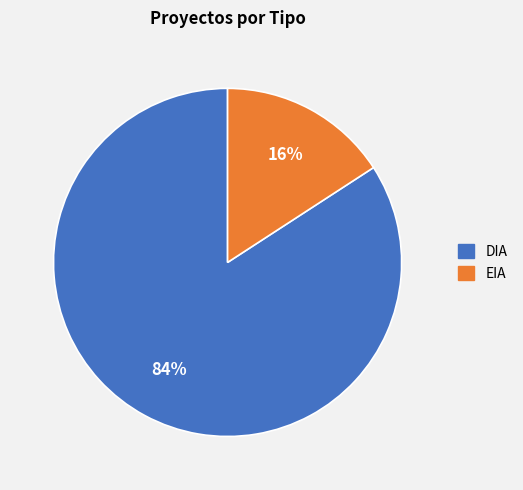

Combined, do DIA and EIA account for over 50%?

Yes